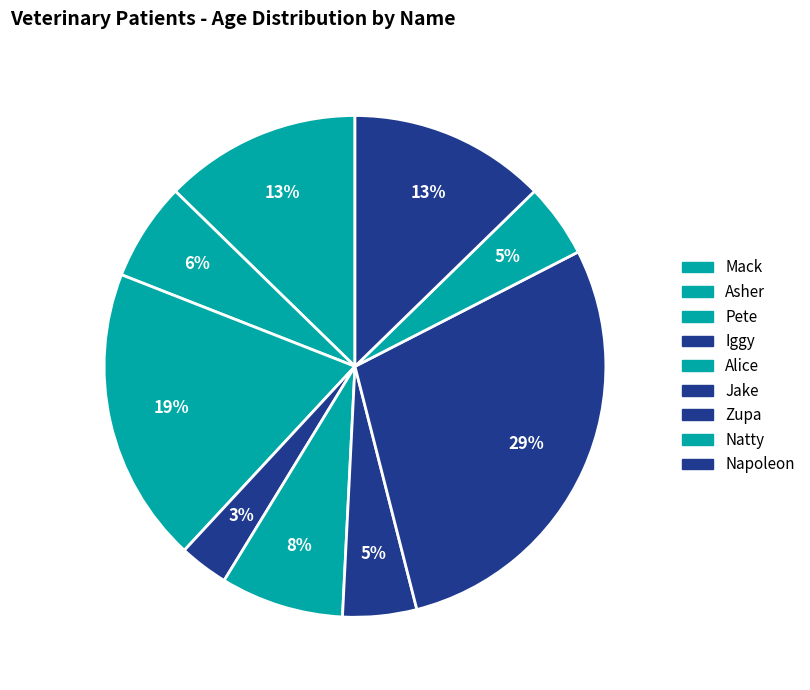

The Mack slice represents 6% of the pie. True or false?

False